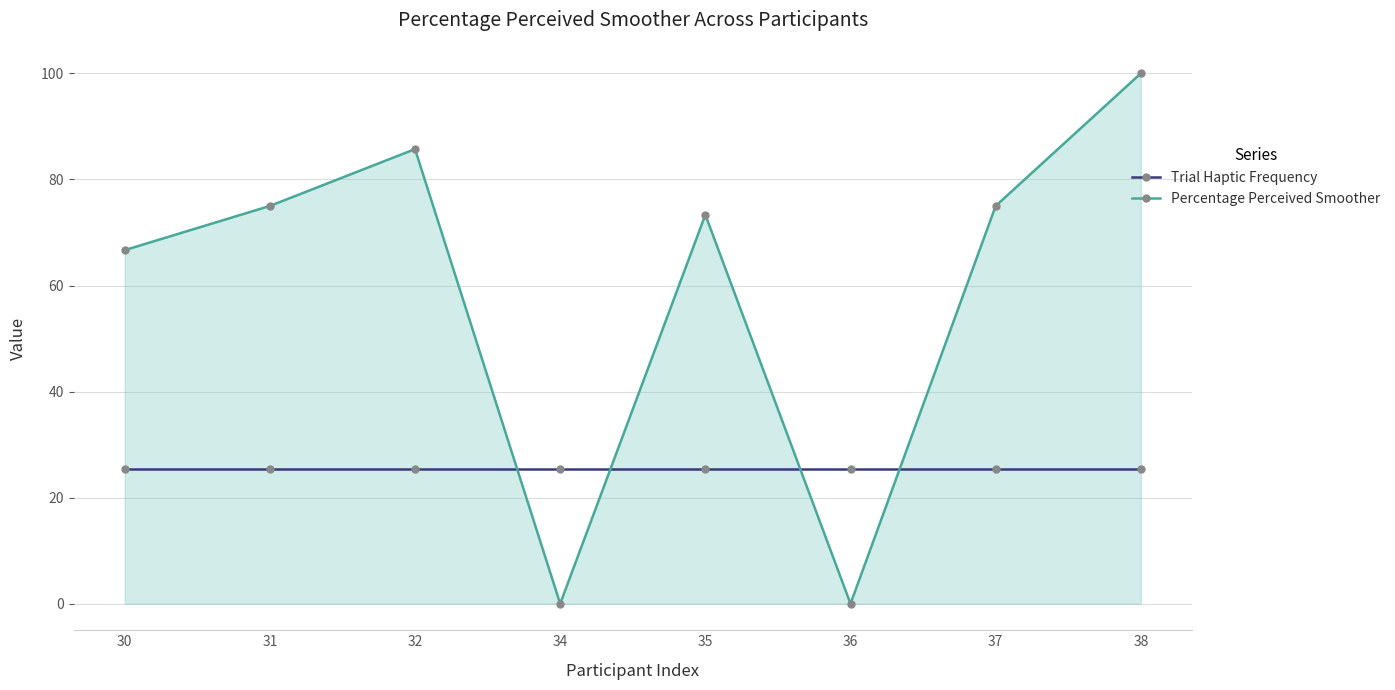

What is the maximum value shown in the chart?

100.0